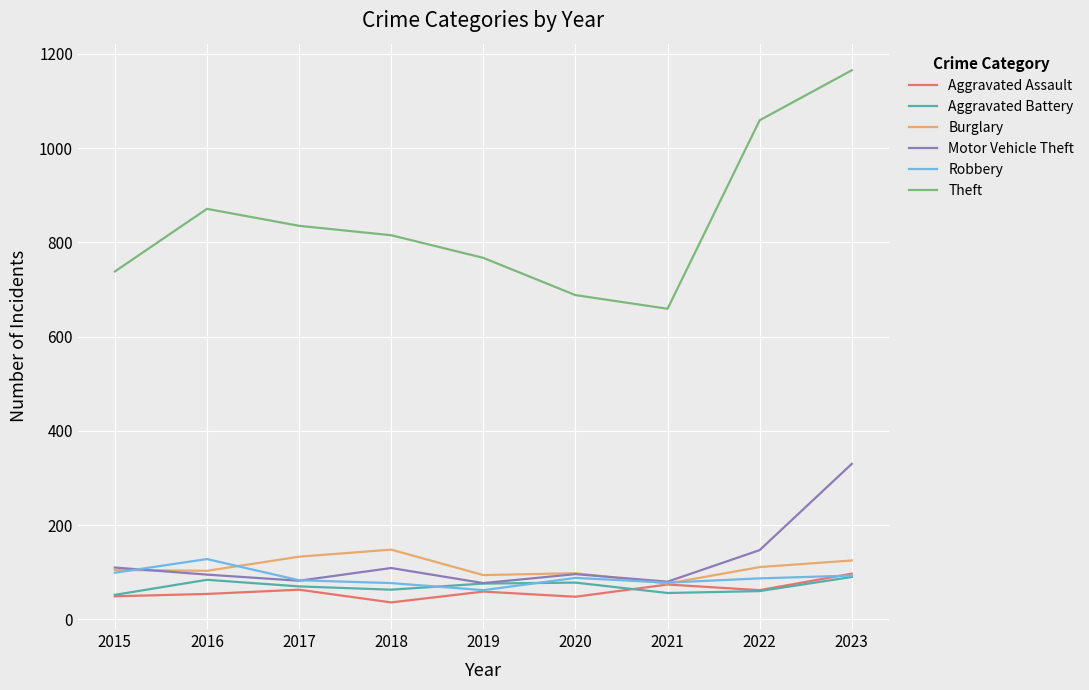

Which series has the largest range (max minus min)?

Theft